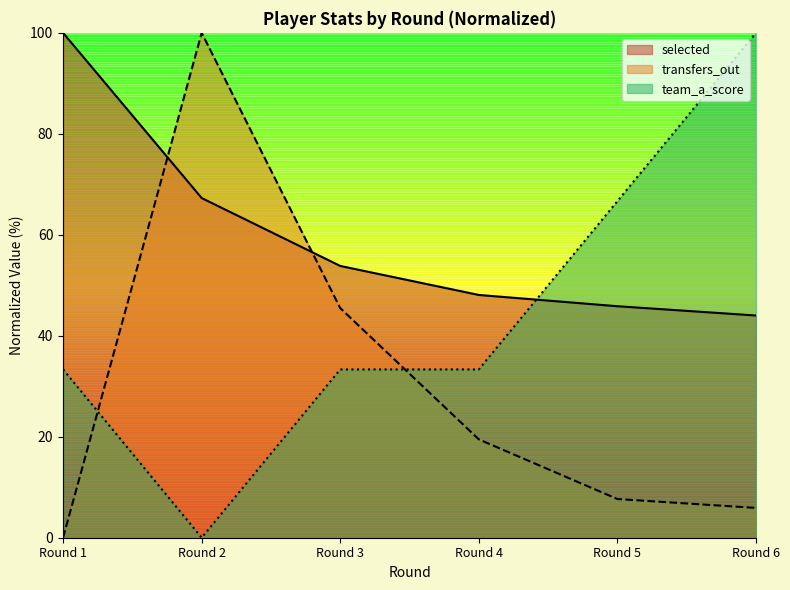

True or false: transfers_out and team_a_score cross at least once.

True